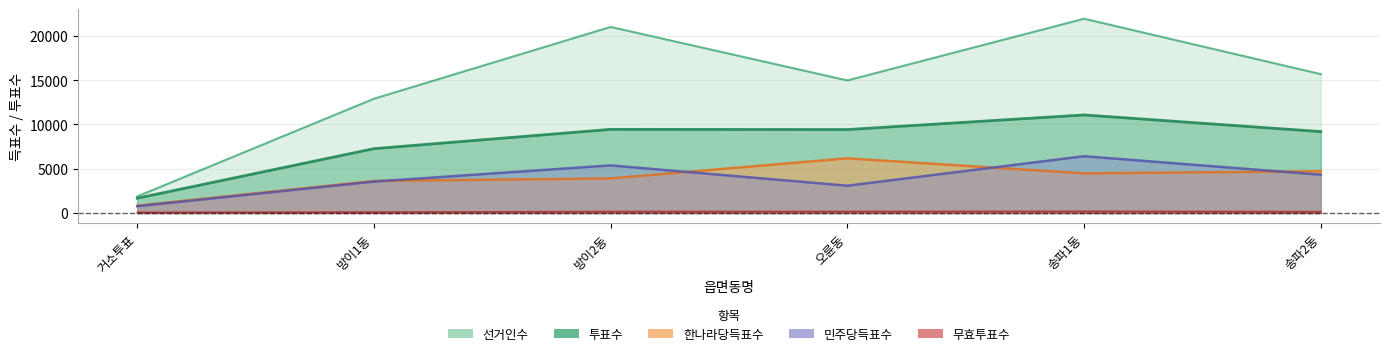

What value does the 투표수 series have at 송파1동?

11075